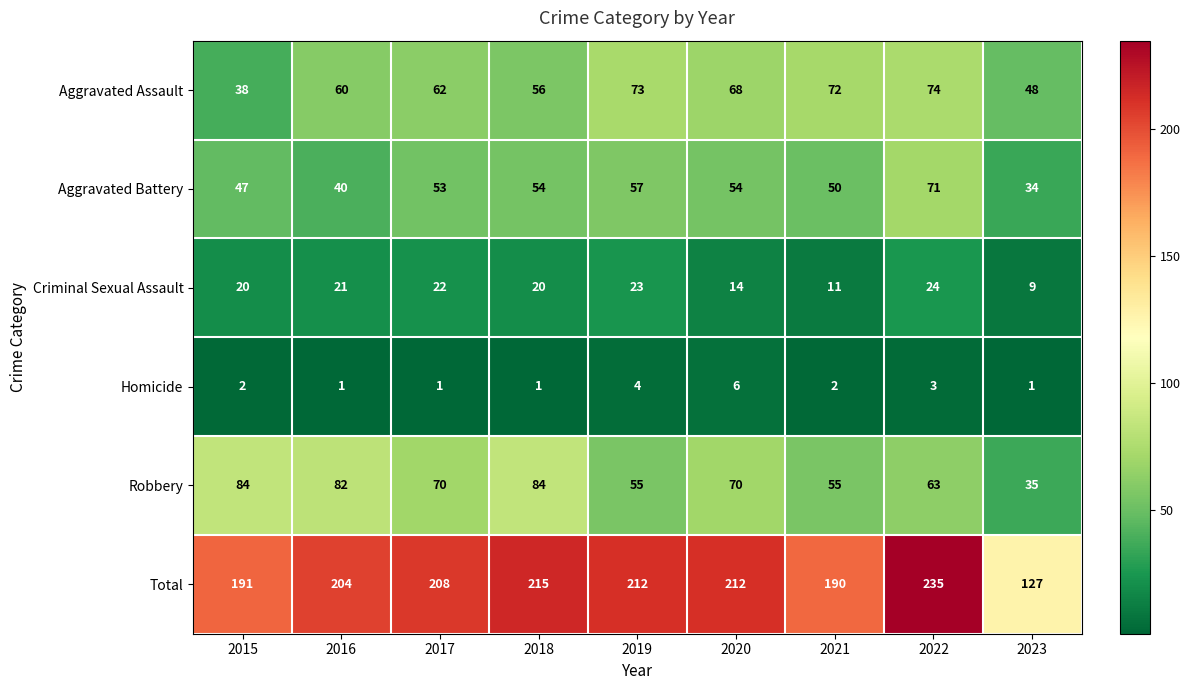

Which category has the highest value across all series?

2022